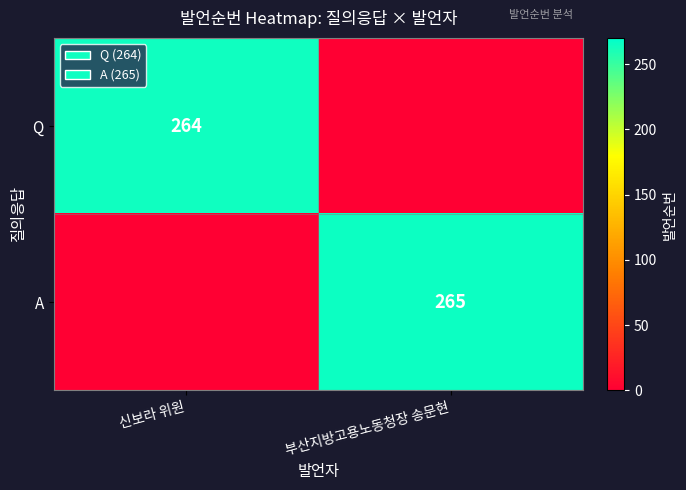

Is the value of A at 부산지방고용노동청장 송문현 greater than the value of Q at 신보라 위원?

Yes